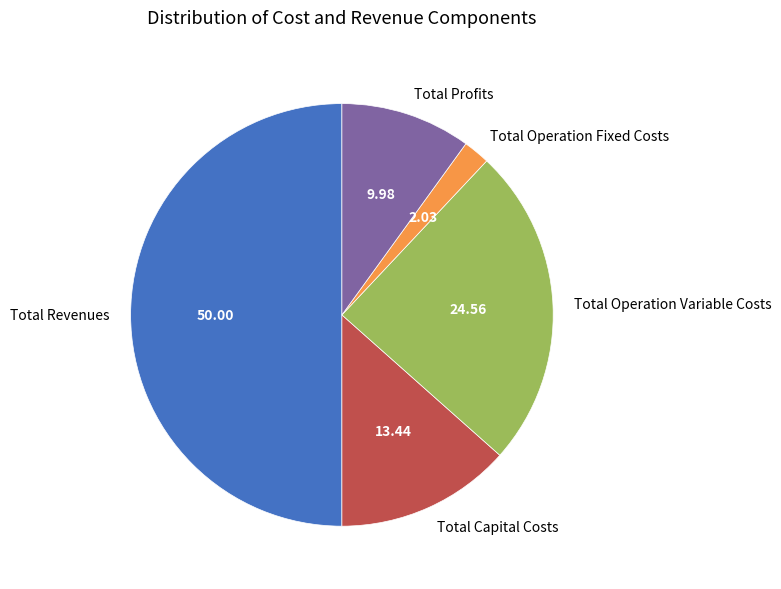

Approximately how many times larger is the value at Total Operation Variable Costs compared to Total Profits?

2.5